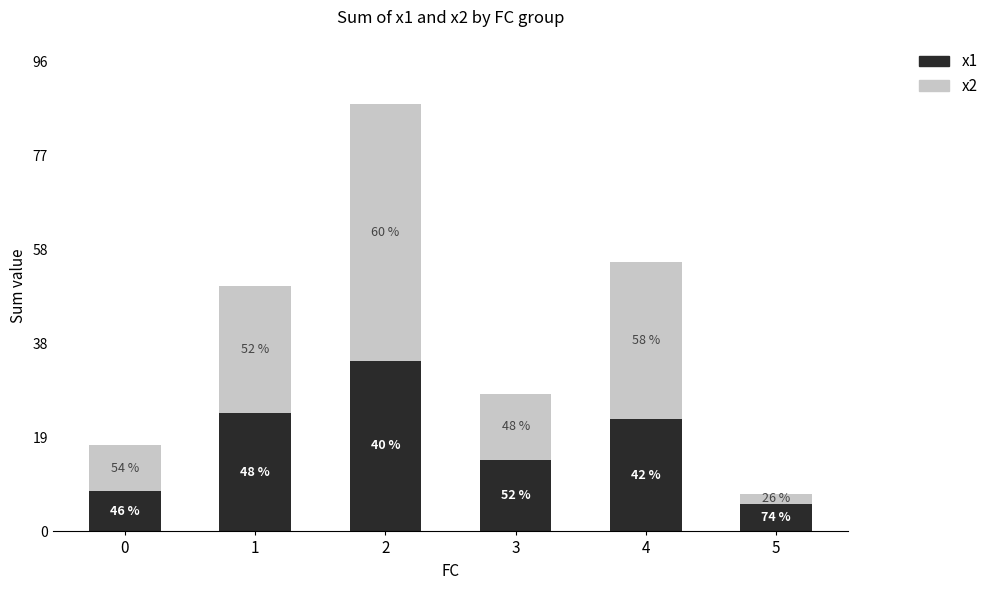

How many bars are there in total?

6